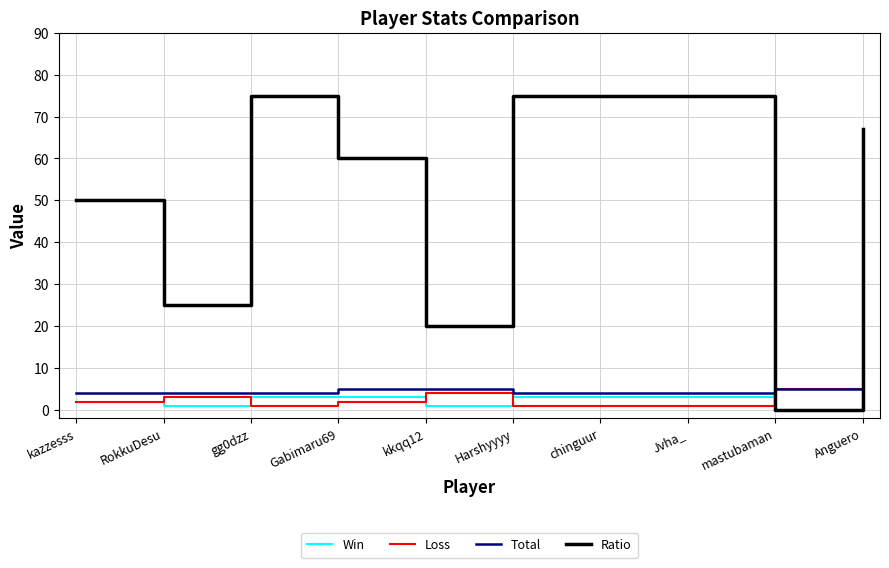

What is the maximum value for Loss?

5